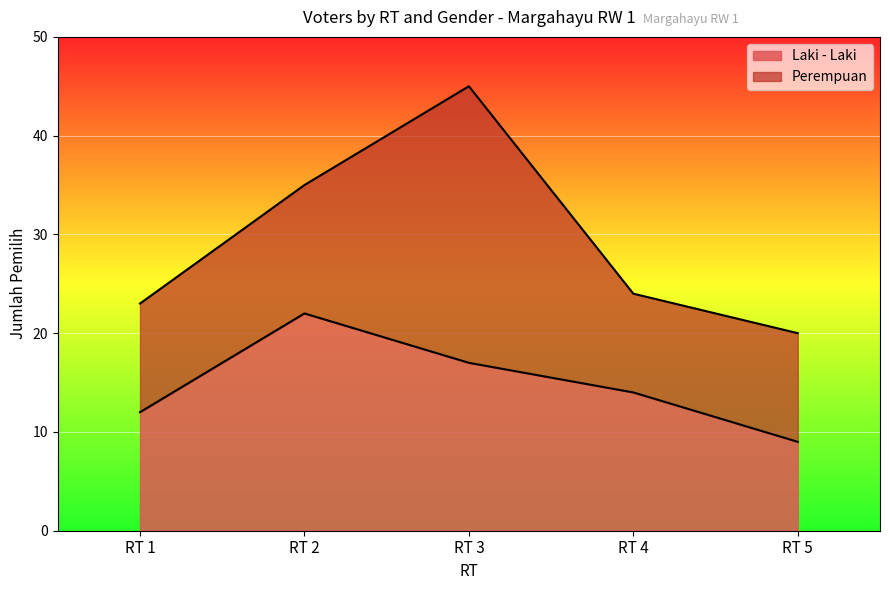

How many values are between 12 and 17?

3